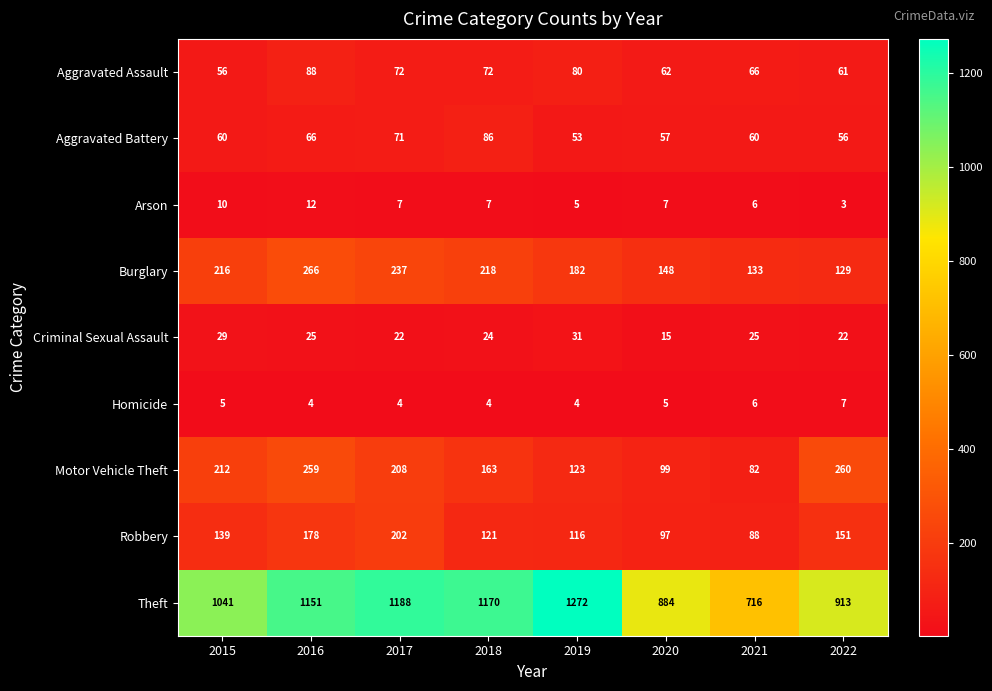

At which category is the sum across all series the highest?

2016